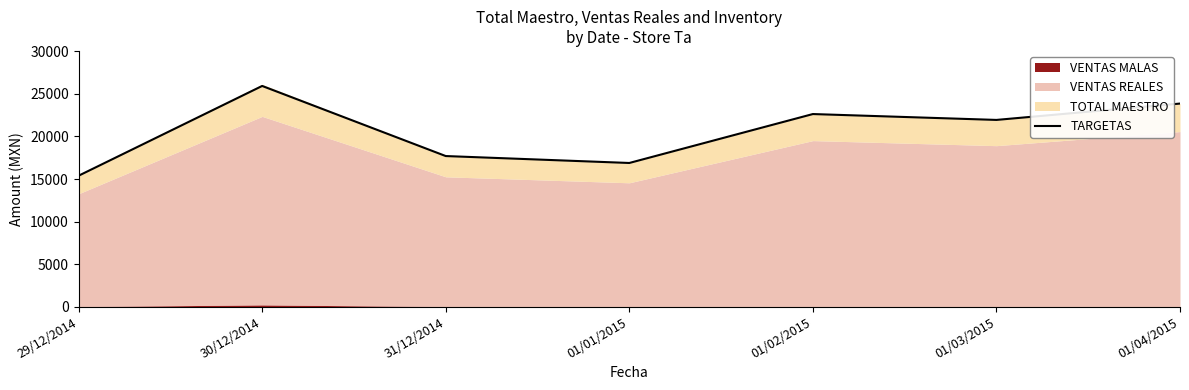

What is the change in value from 29/12/2014 to 01/01/2015?

+1498